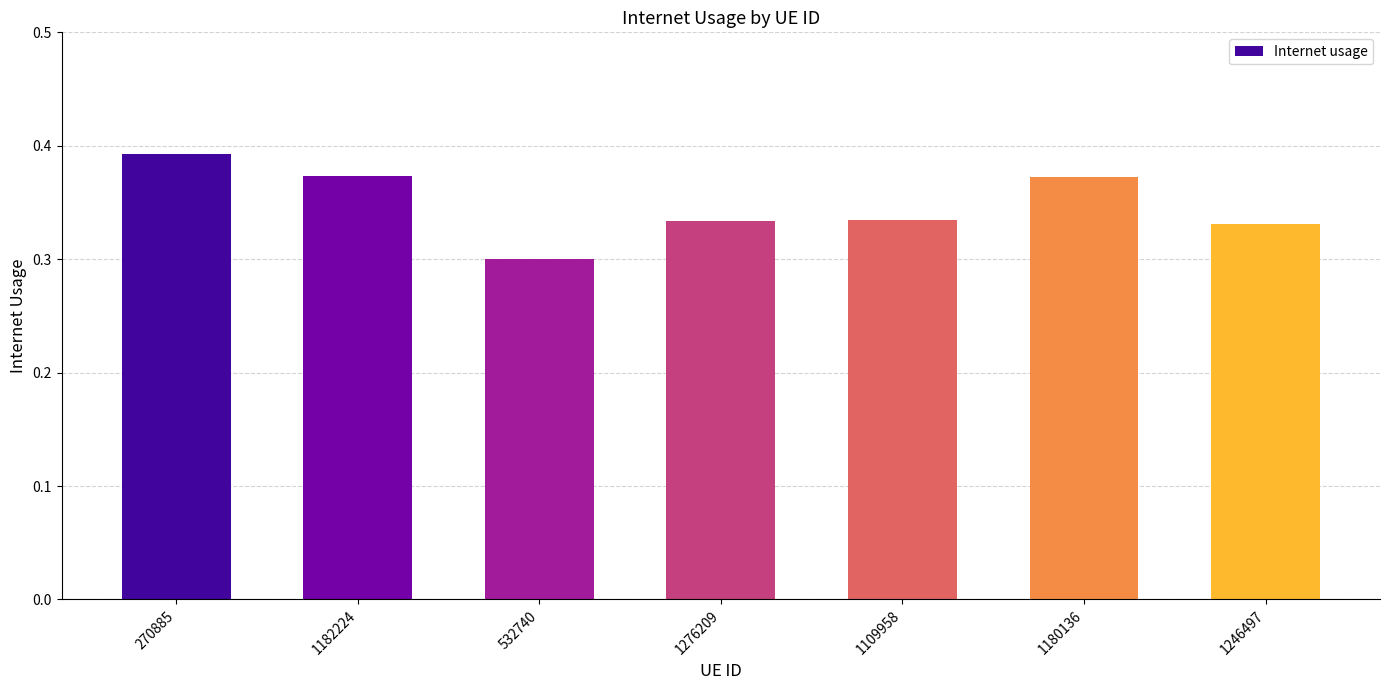

How many distinct data groups are displayed?

1